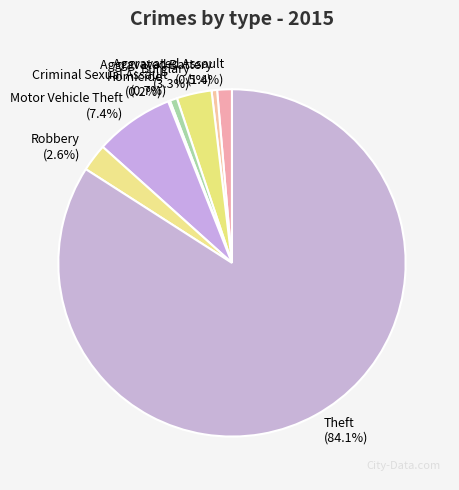

Approximately how many times larger is the value at Aggravated Battery compared to Aggravated Assault?

0.4